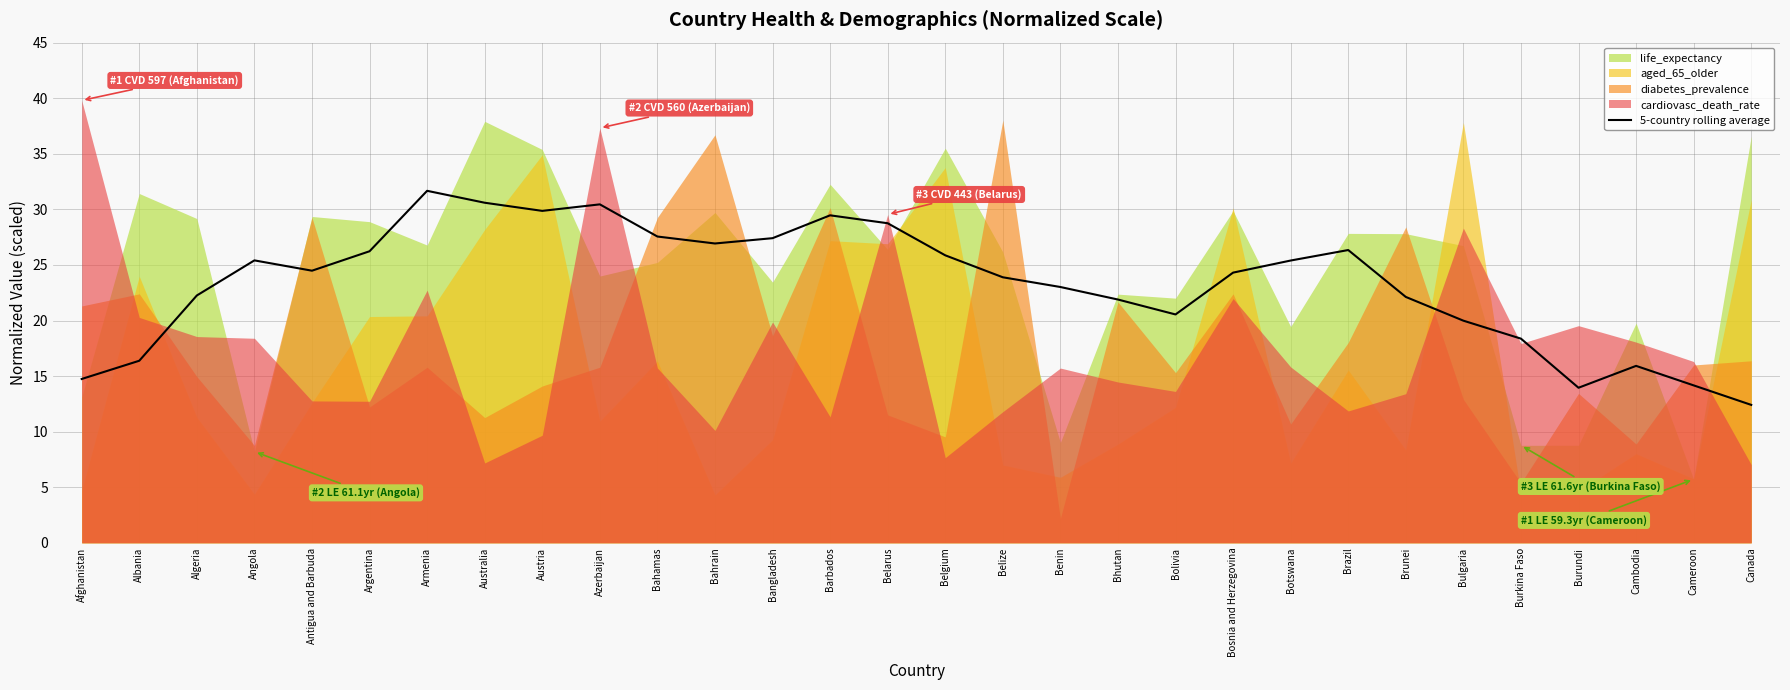

What is the sum of the values at Bosnia and Herzegovina and Algeria?

46.6